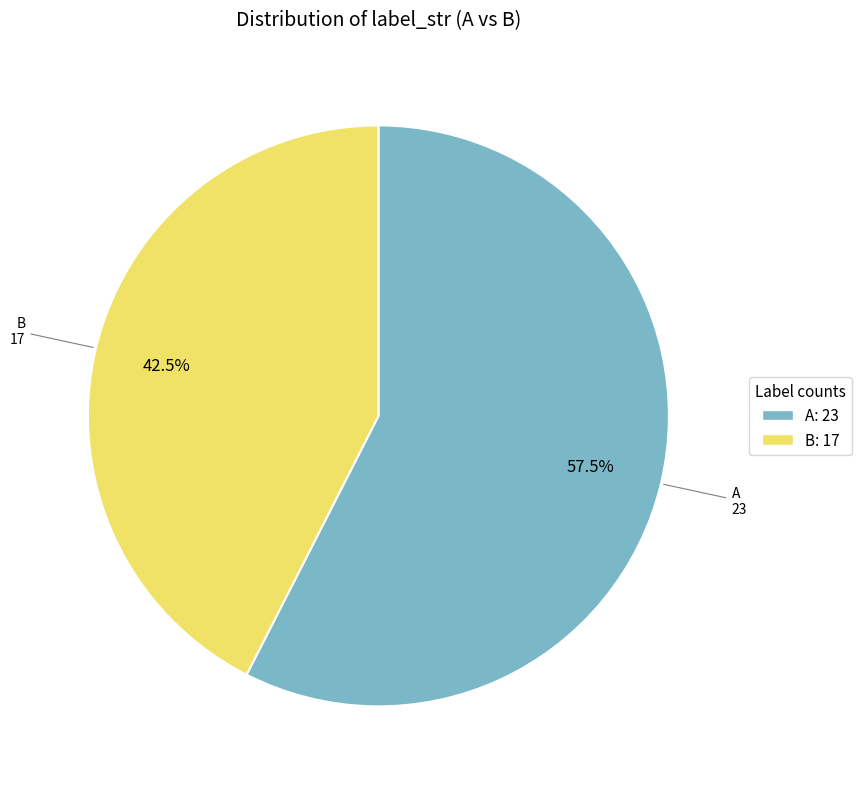

How many segments does this pie chart have?

2